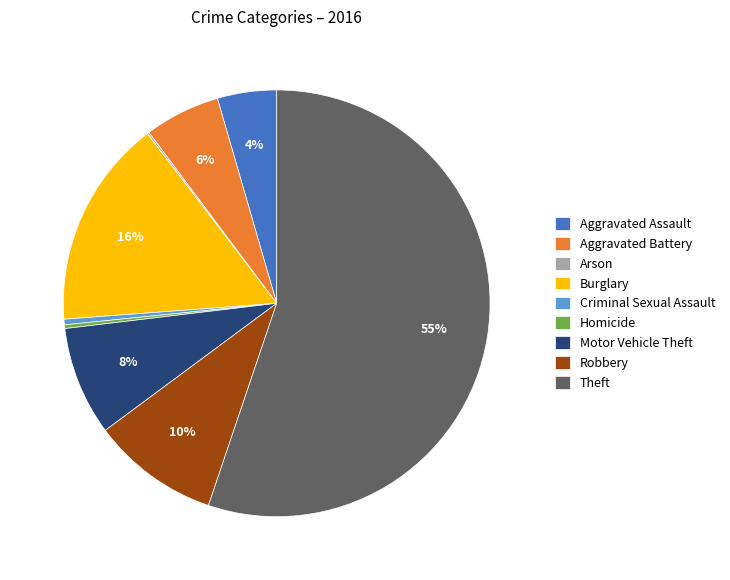

To the nearest percent, what is the average slice percentage?

11%